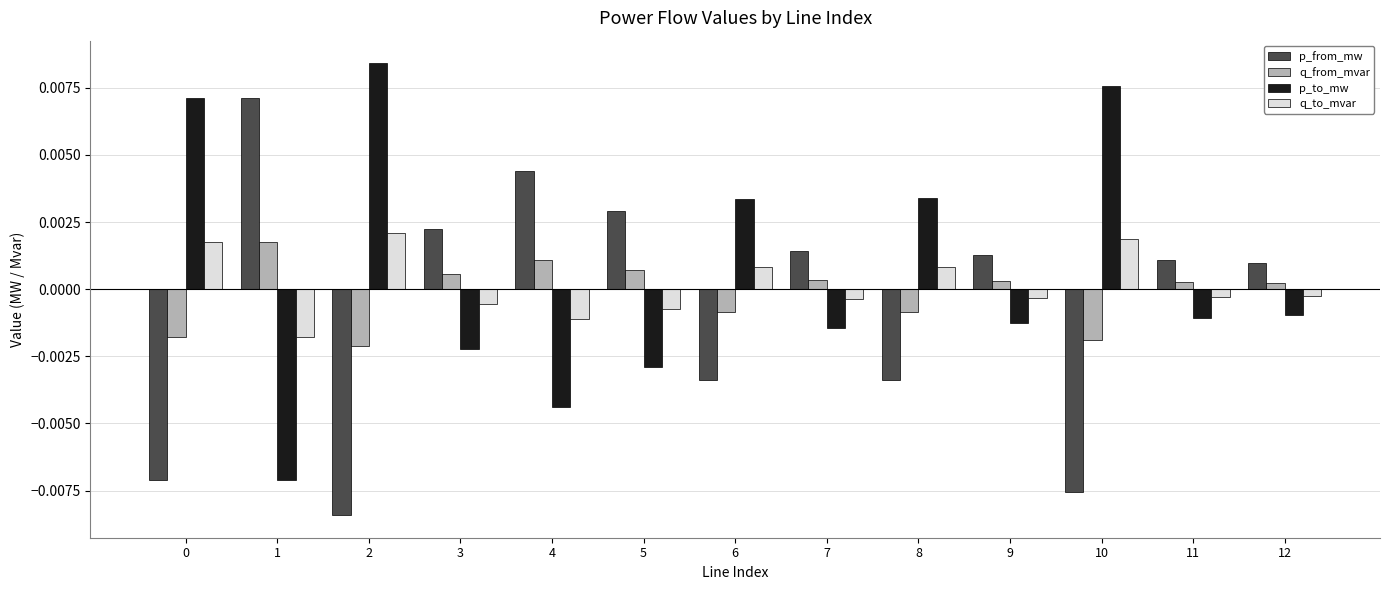

Which series has the largest total across all categories?

p_to_mw